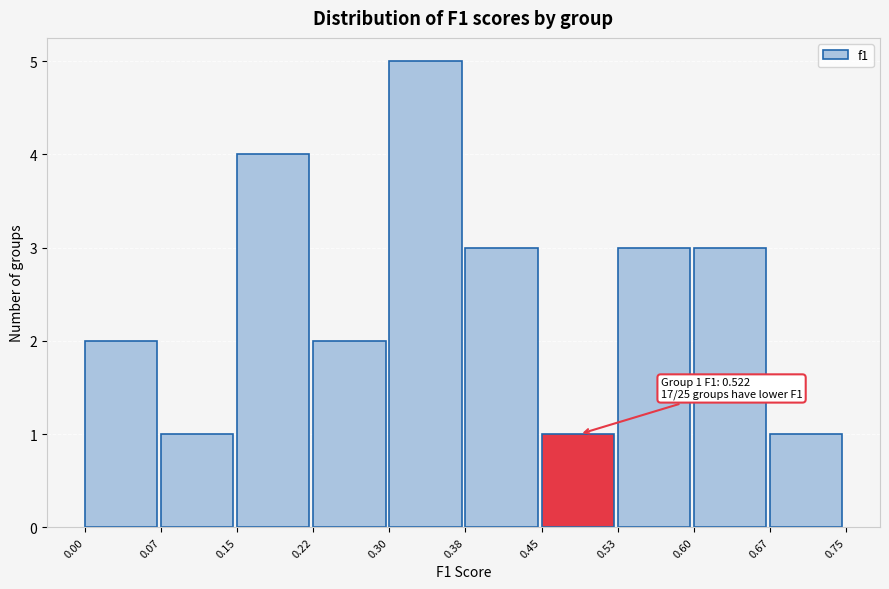

Over which range of the x-axis is the bar tallest?

0.30 to 0.38